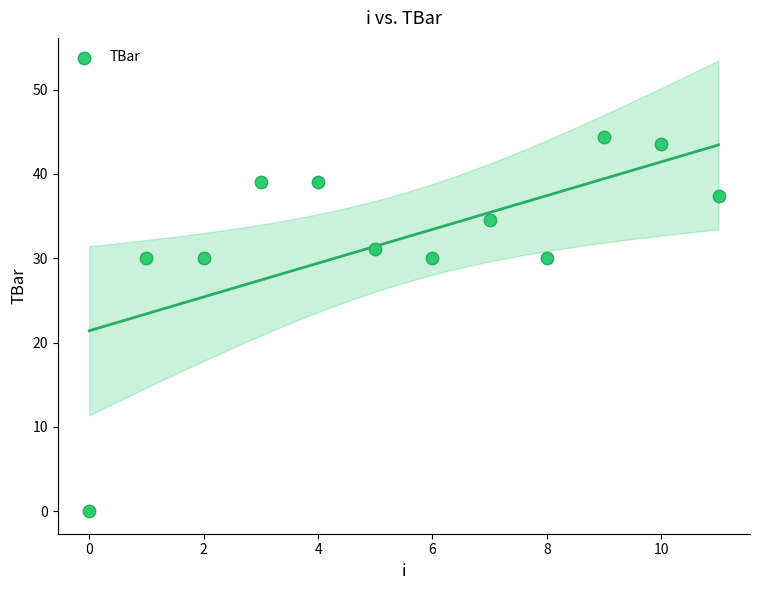

What is the range of Y values (max minus min)?

44.4